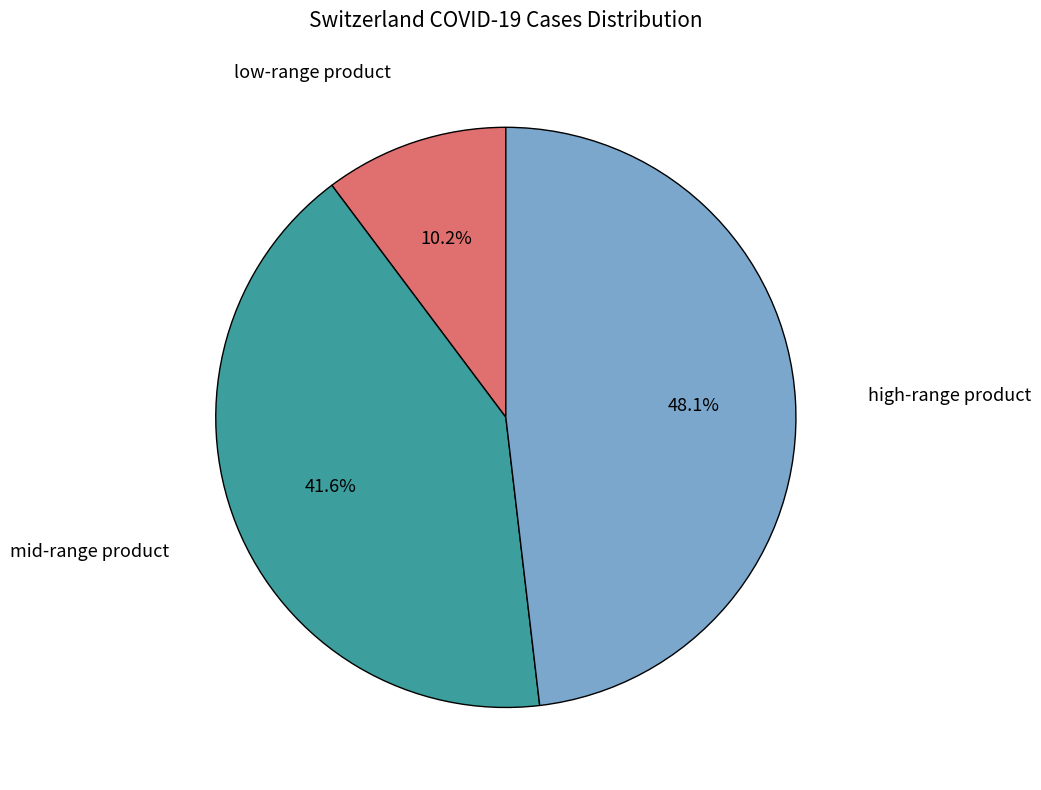

What is the largest slice in the pie chart?

high-range product